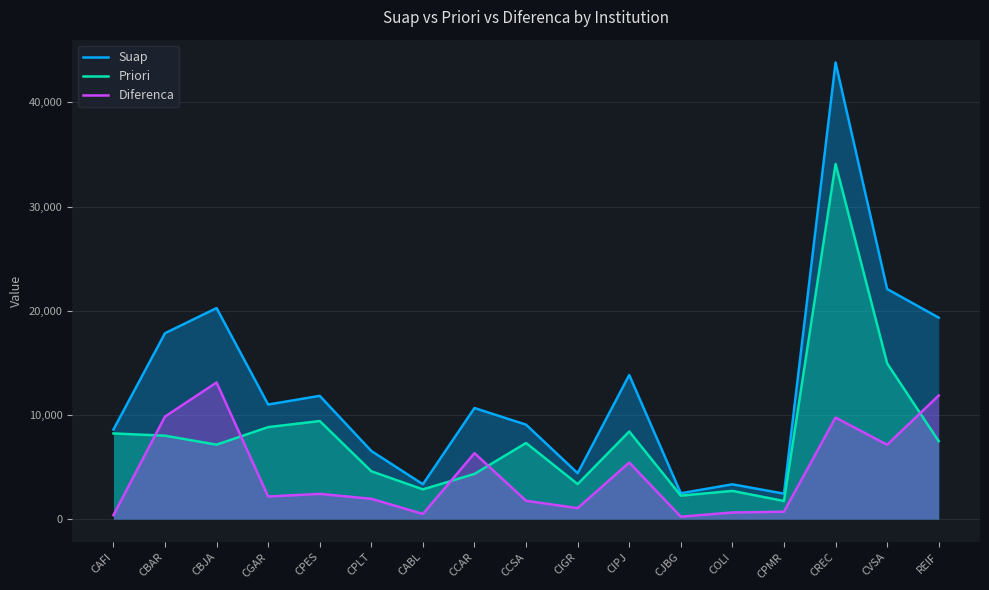

What is the label of the 11th point from the left?

CIPJ